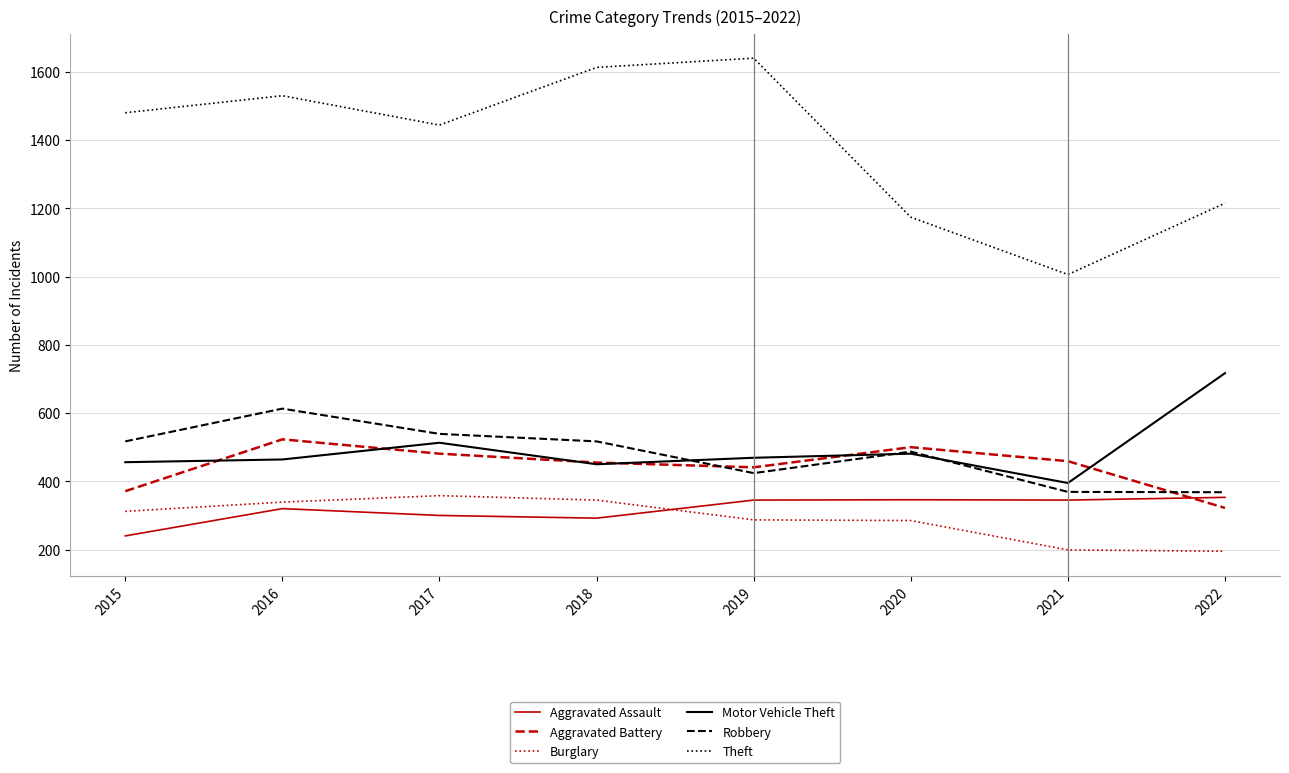

How many distinct data groups are displayed?

6